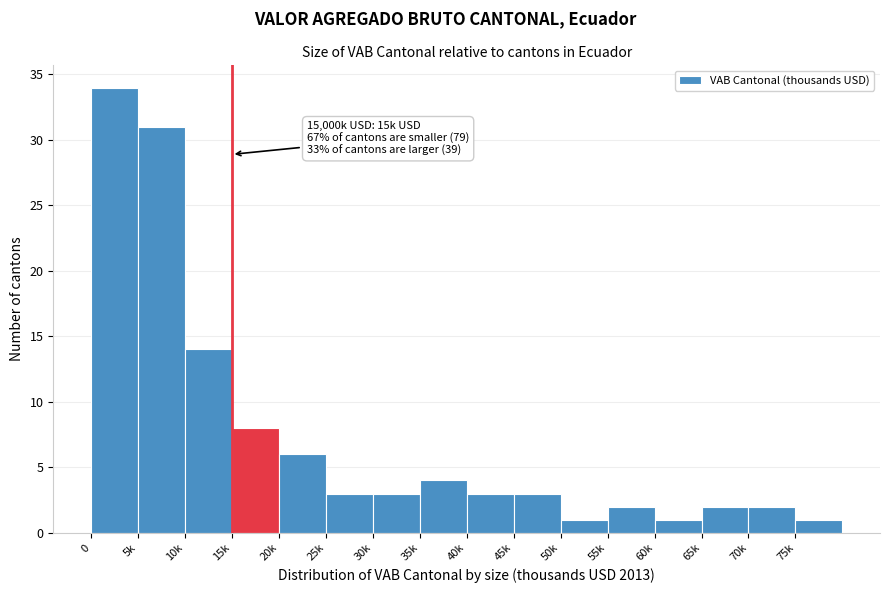

Reading left to right, what are all the values shown in this chart?

34	31	14	8	6	3	3	4	3	3	1	2	1	2	2	1